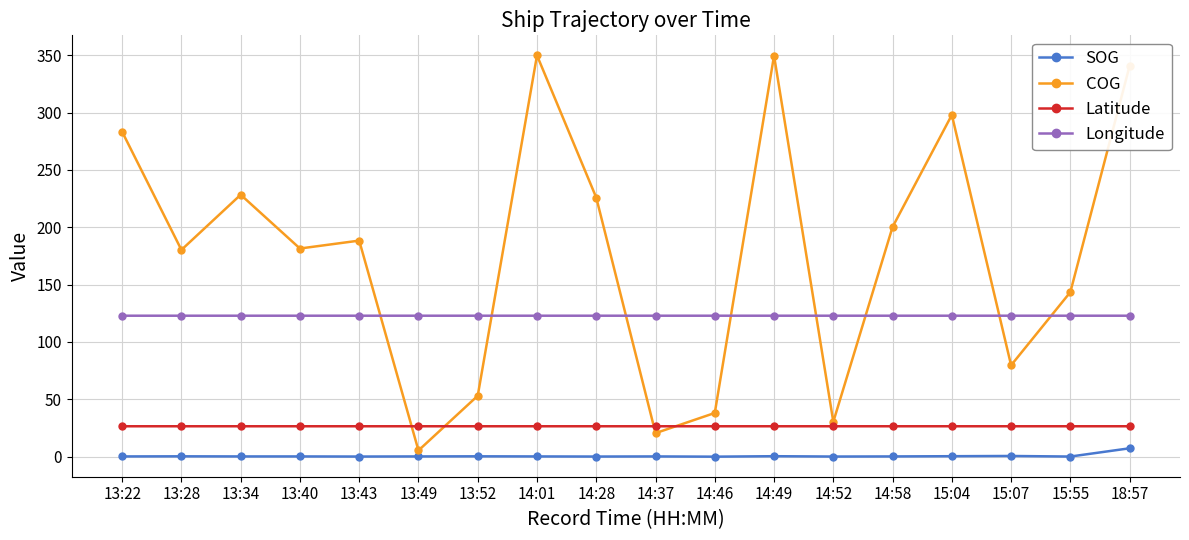

The value of Longitude at 13:28 is 122.9. True or false?

True